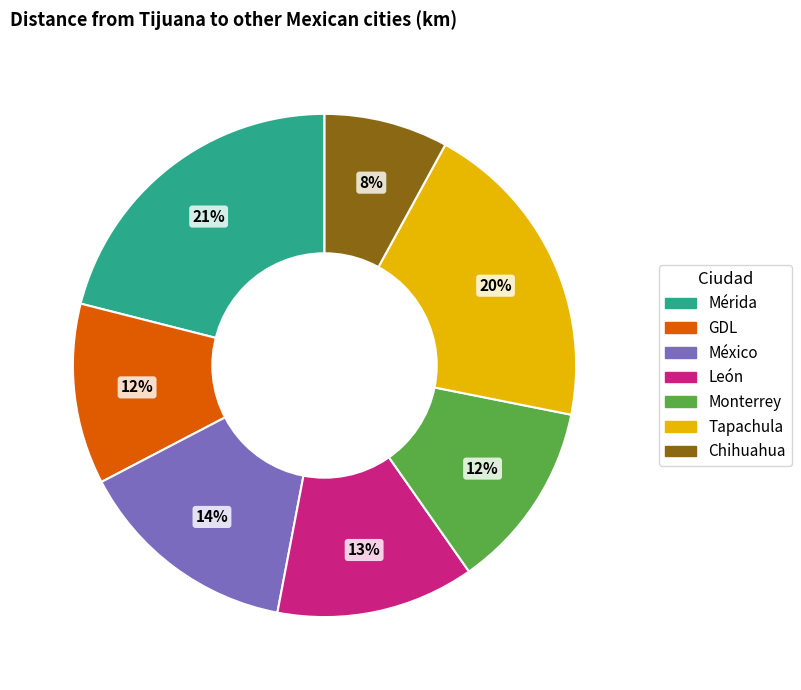

Does León represent more than half of the total?

No